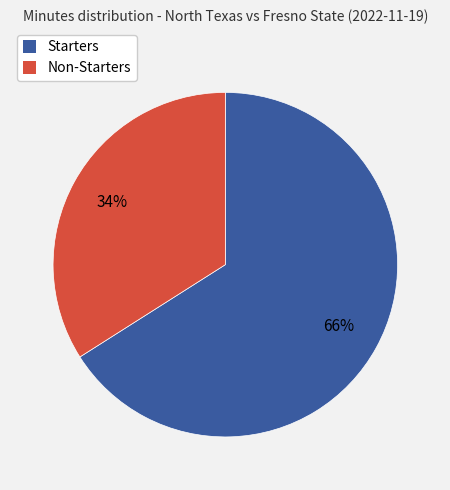

Is there a majority slice in this chart?

Yes